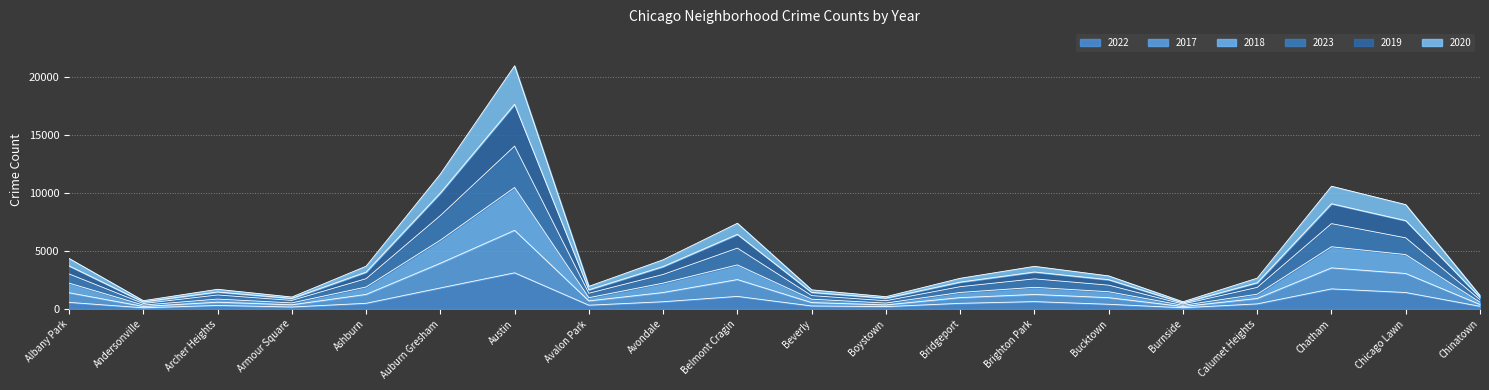

Rank the series by their maximum value, from lowest to highest.

2022, 2020, 2018, 2017, 2023, 2019